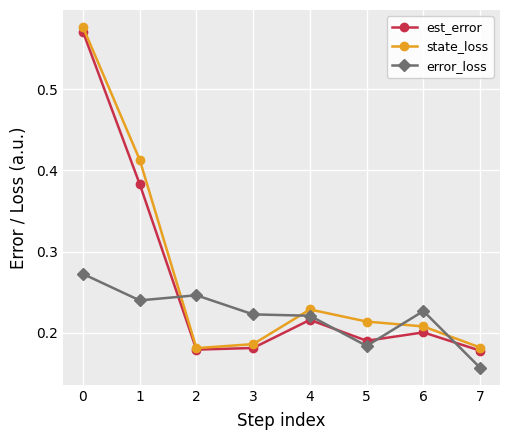

Is the value of state_loss at 6 greater than the value of error_loss at 4?

No